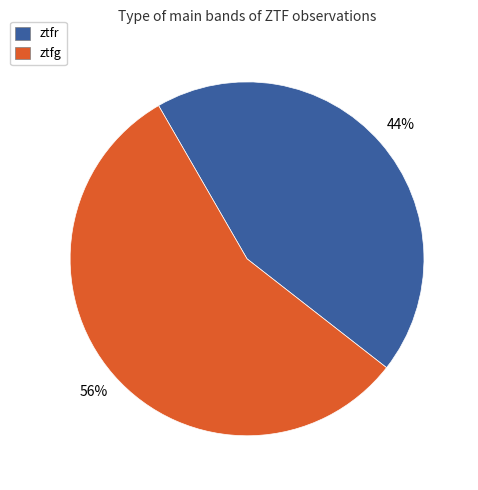

To the nearest percent, what is the average slice percentage?

50%